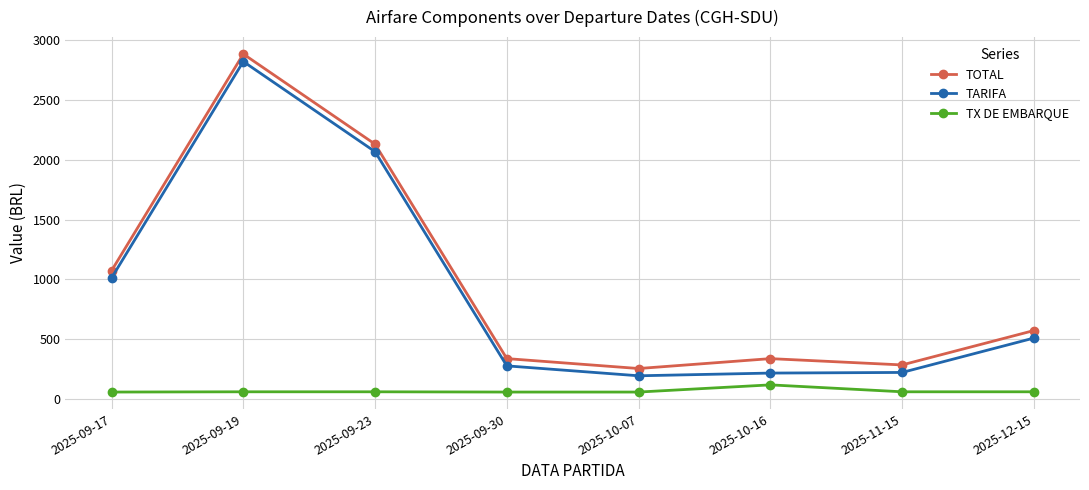

What is the difference between the TARIFA values at 2025-10-16 and 2025-09-19?

2600.2